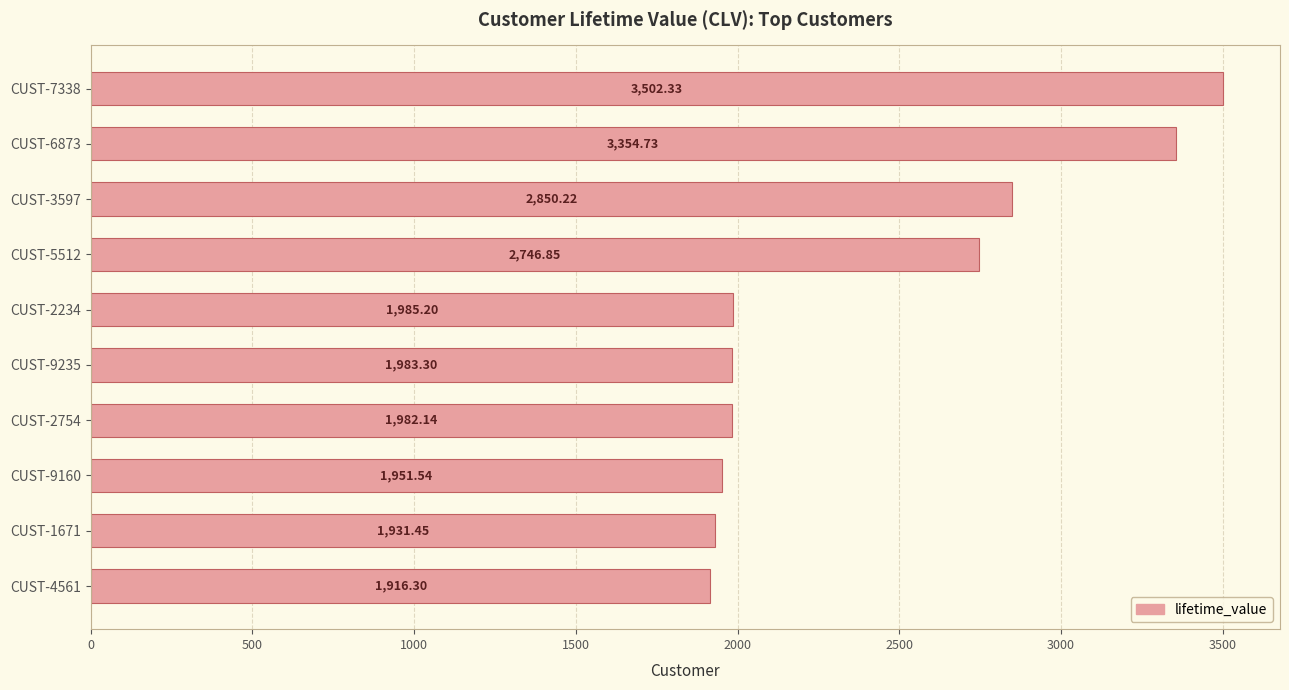

What is the smallest value displayed?

1916.3